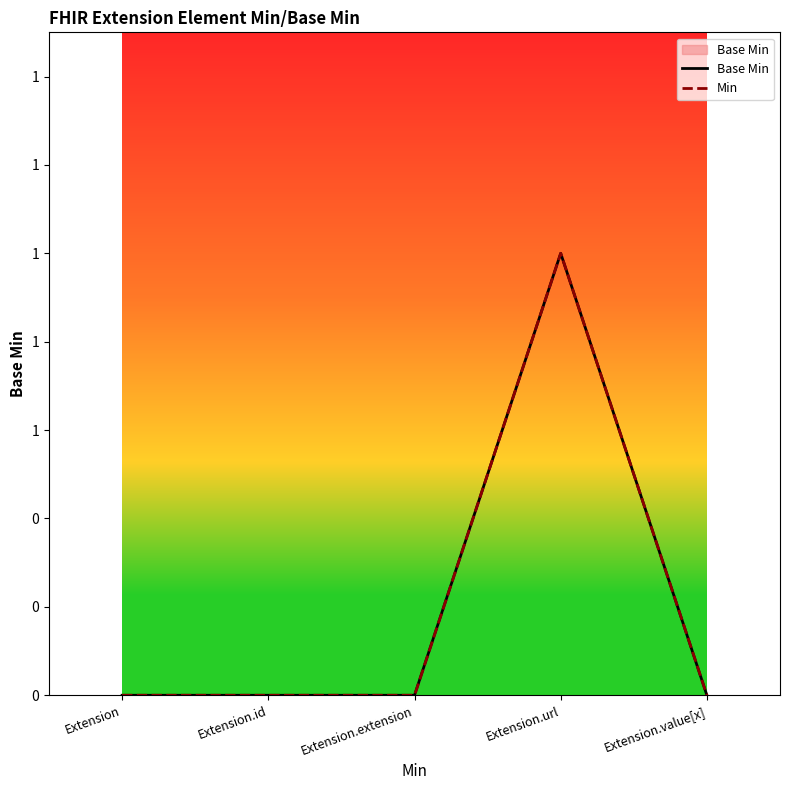

Rank the series by their maximum value, from lowest to highest.

Base Min, Min